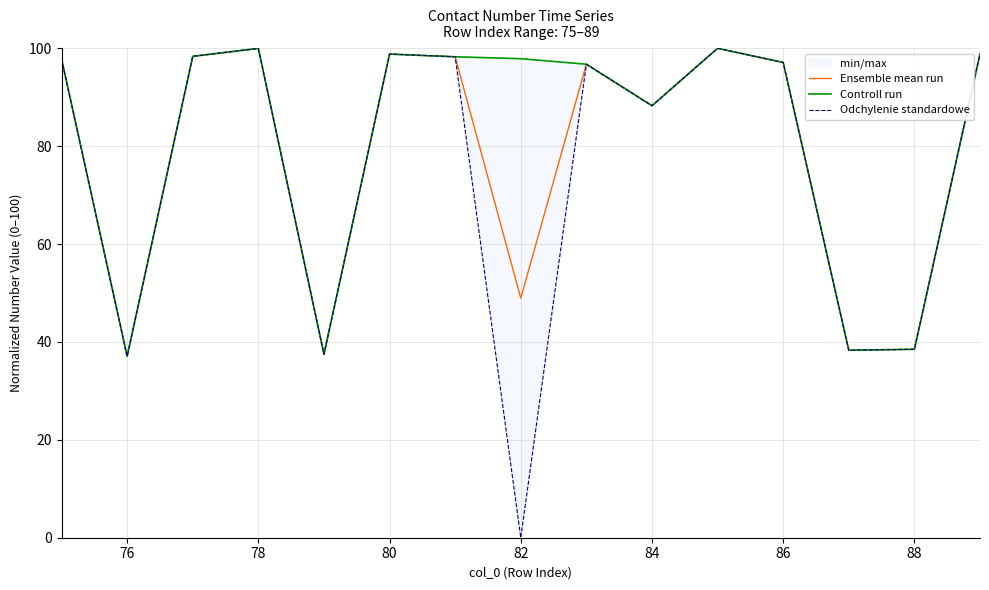

The value of Ensemble mean run at 86 is 32.4. True or false?

False